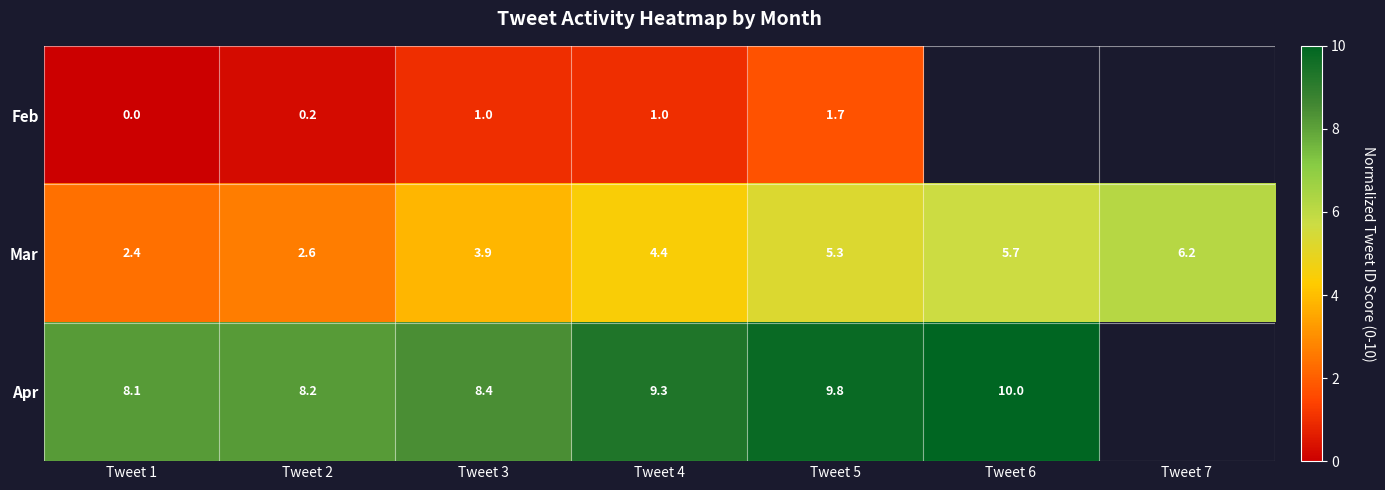

What is the difference between the highest and lowest values at Tweet 4?

8.3